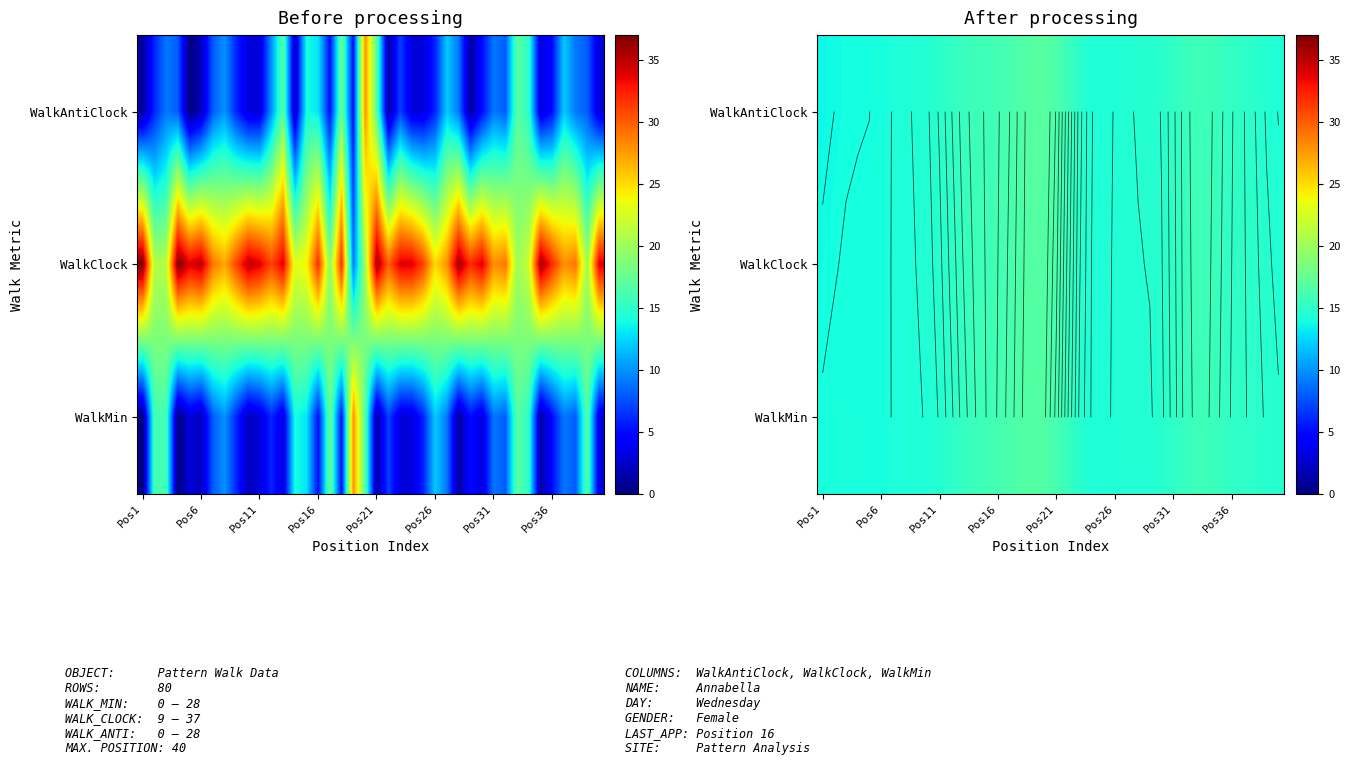

Count the number of data series in this chart.

3